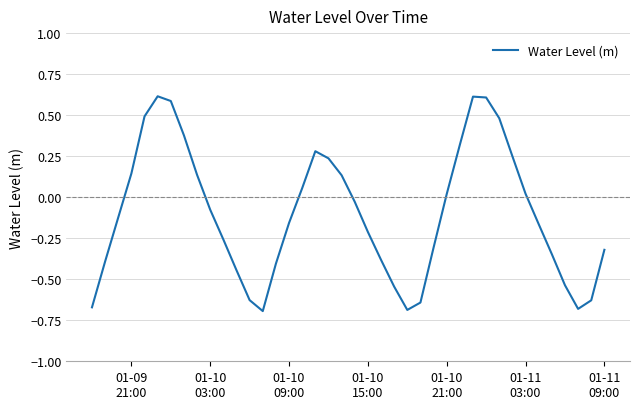

What is the difference between the maximum and minimum values?

1.3